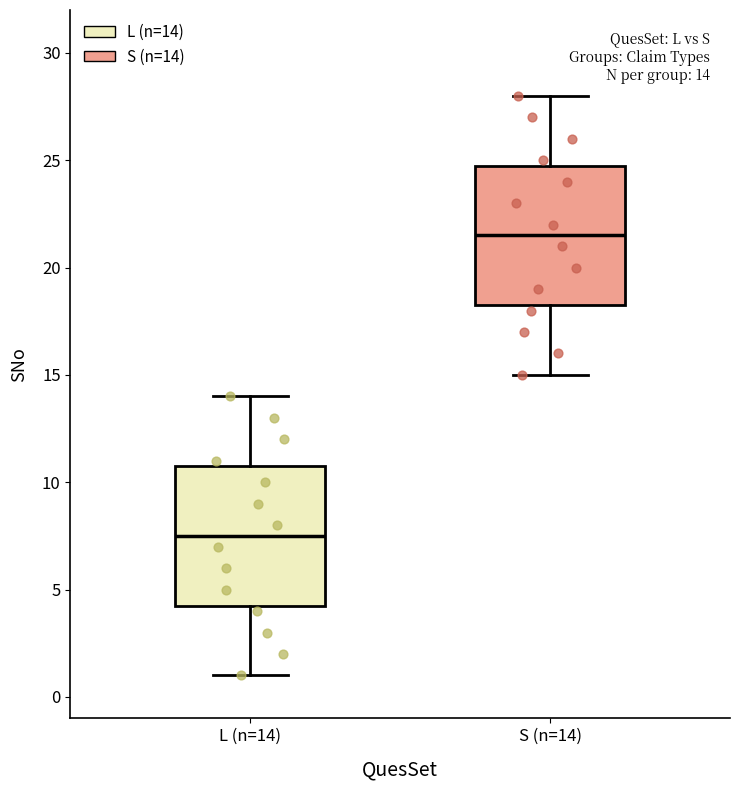

Which box has the highest median line?

S (n=14)